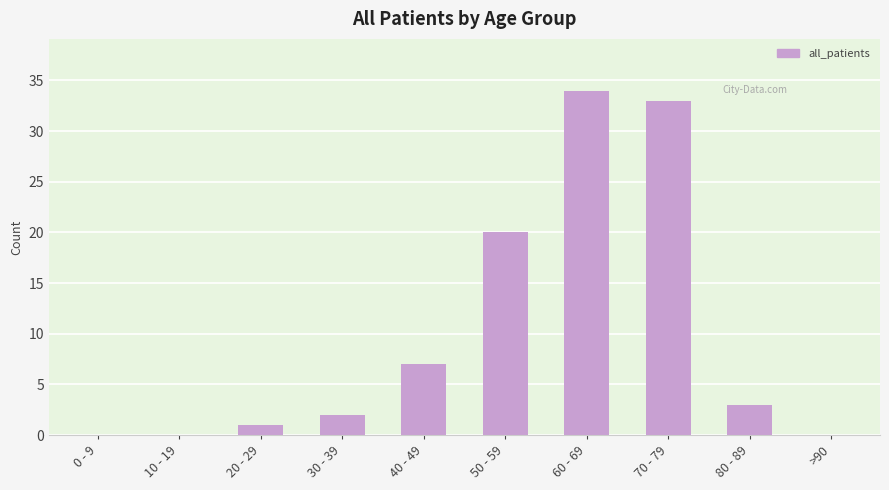

How many distinct data groups are displayed?

1